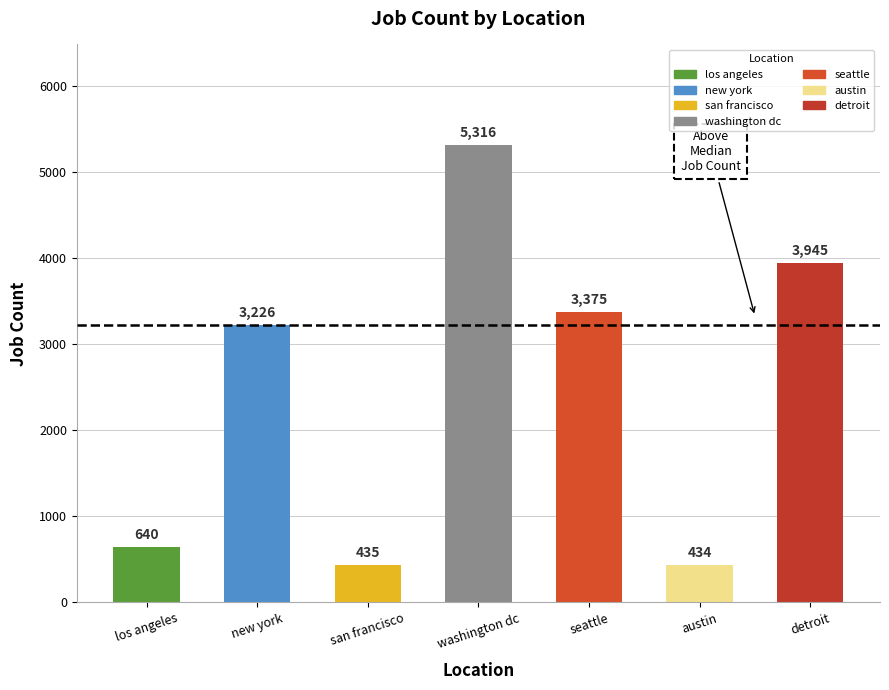

Are the bars grouped side by side (vs. stacked)?

No